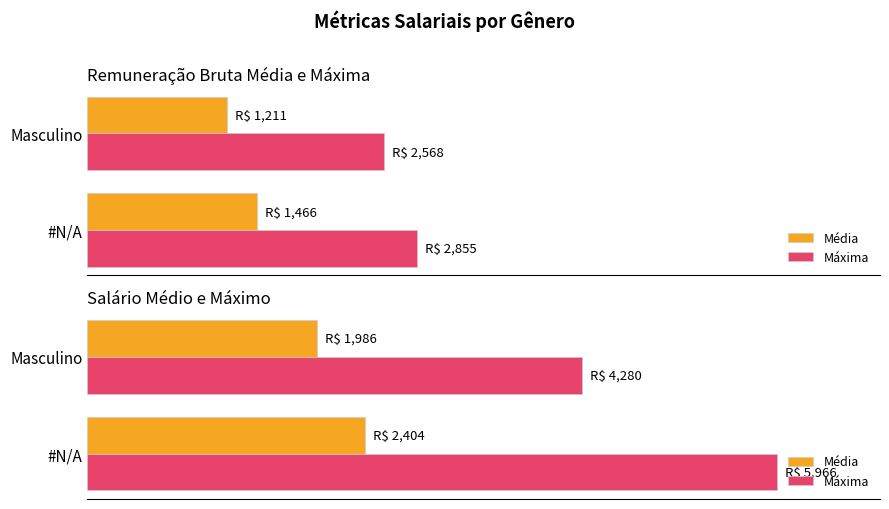

Which series has the widest spread of values?

Máxima